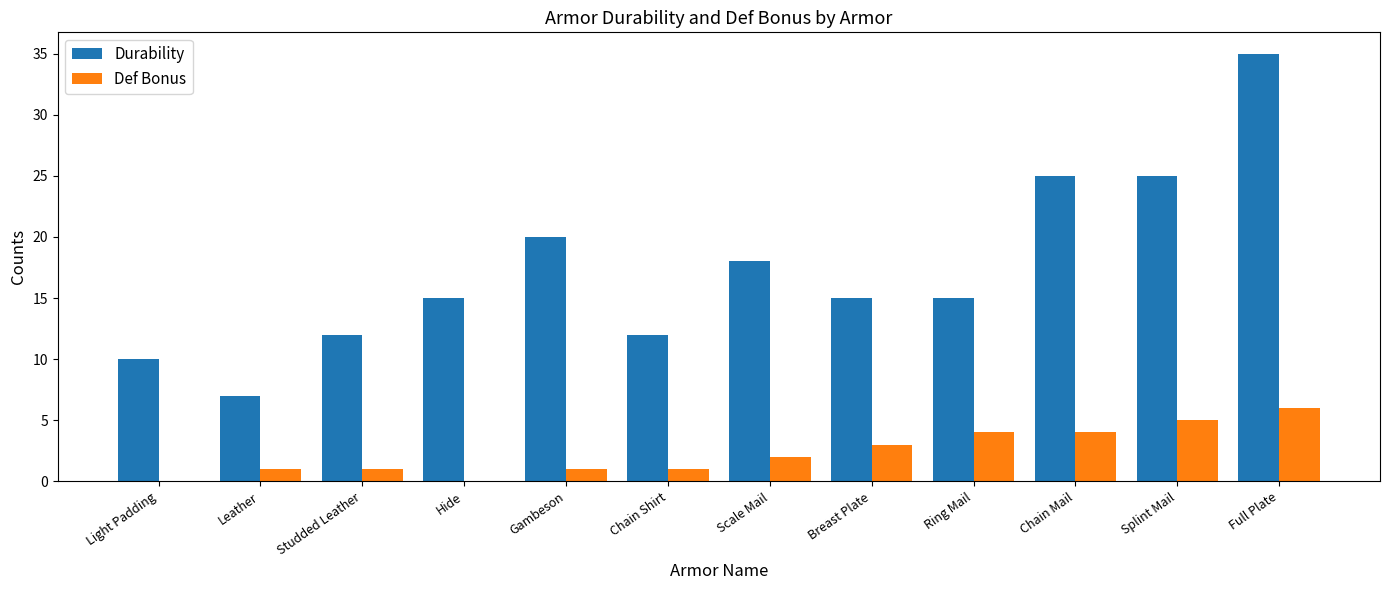

At which label does Durability reach its peak?

Full Plate